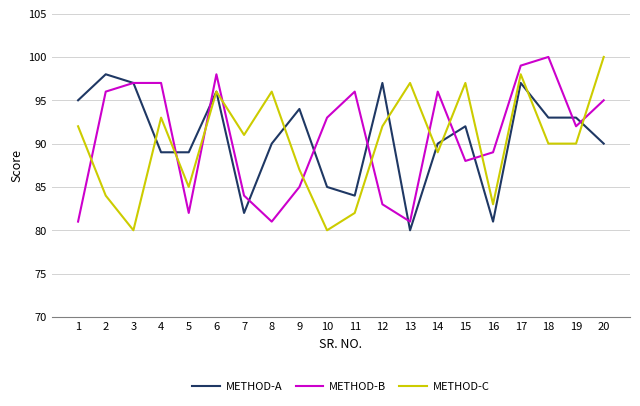

Is this an area chart (filled region under the line)?

No